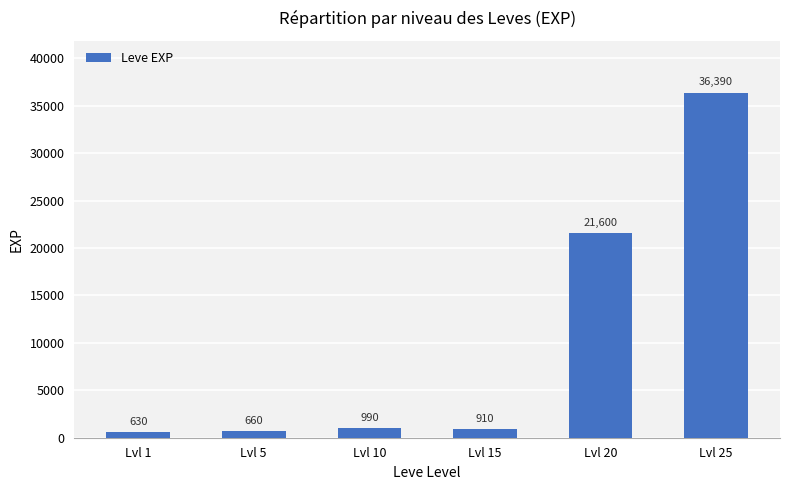

How many bars are there in total?

6